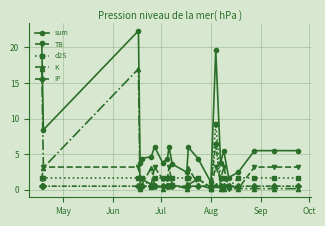

What is the value of the IP point at the 15th from the left?

0.5